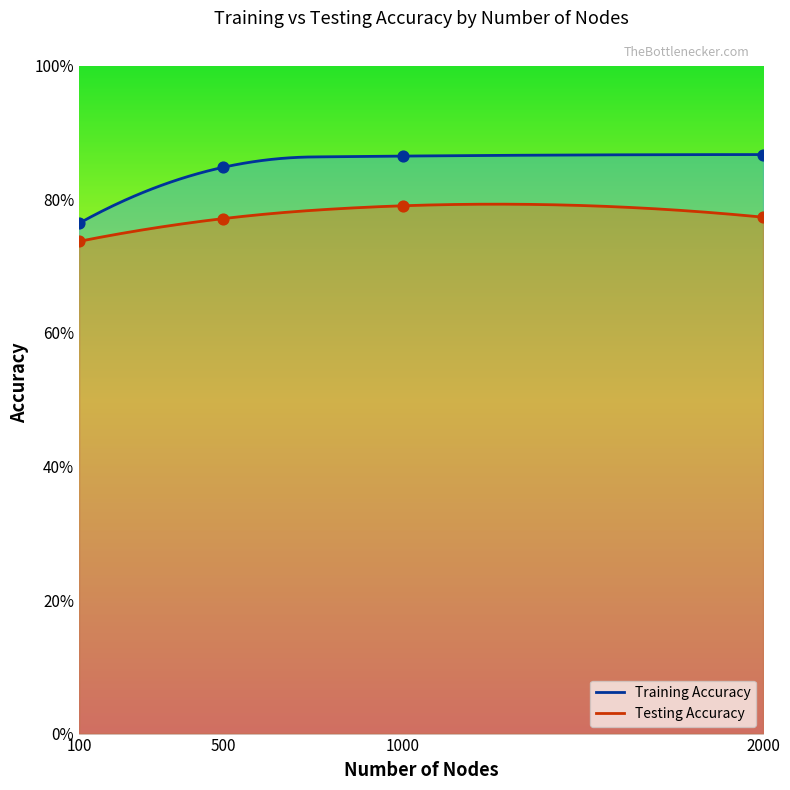

What are all the series names shown in the legend?

Testing Accuracy, Training Accuracy